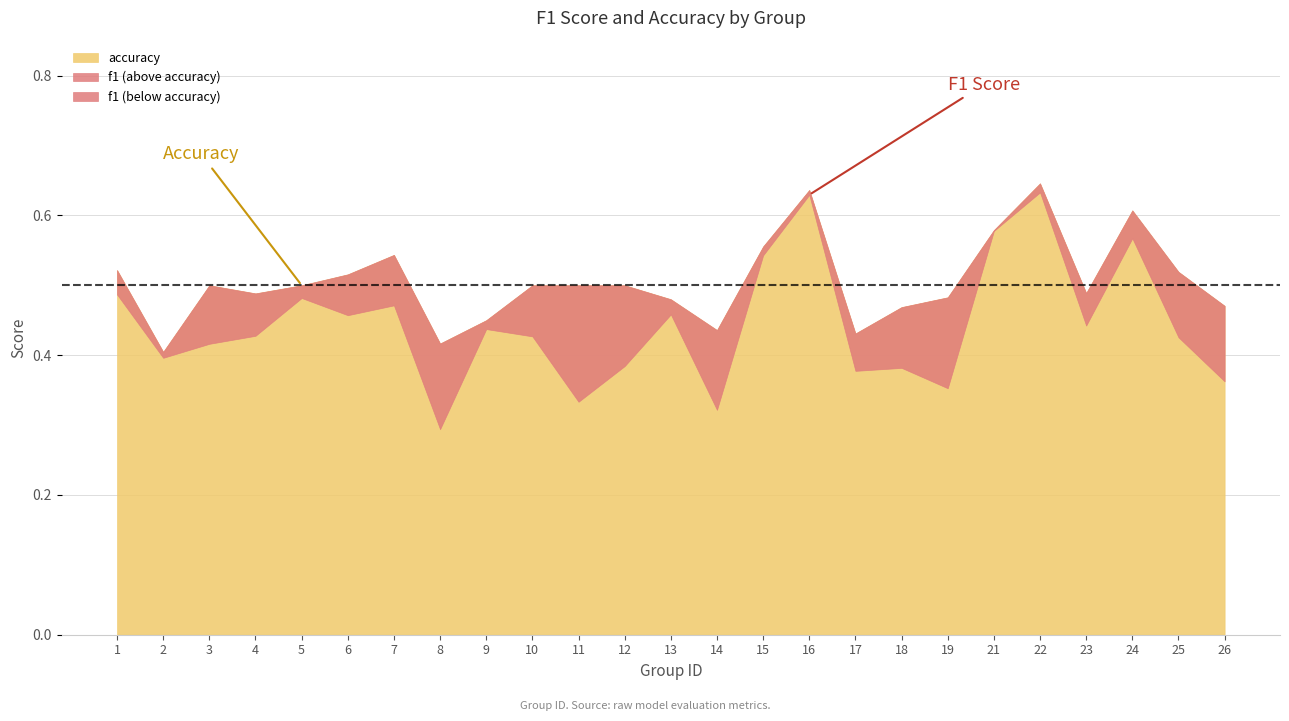

Is it true that f1 equals 0.7 at 13?

False